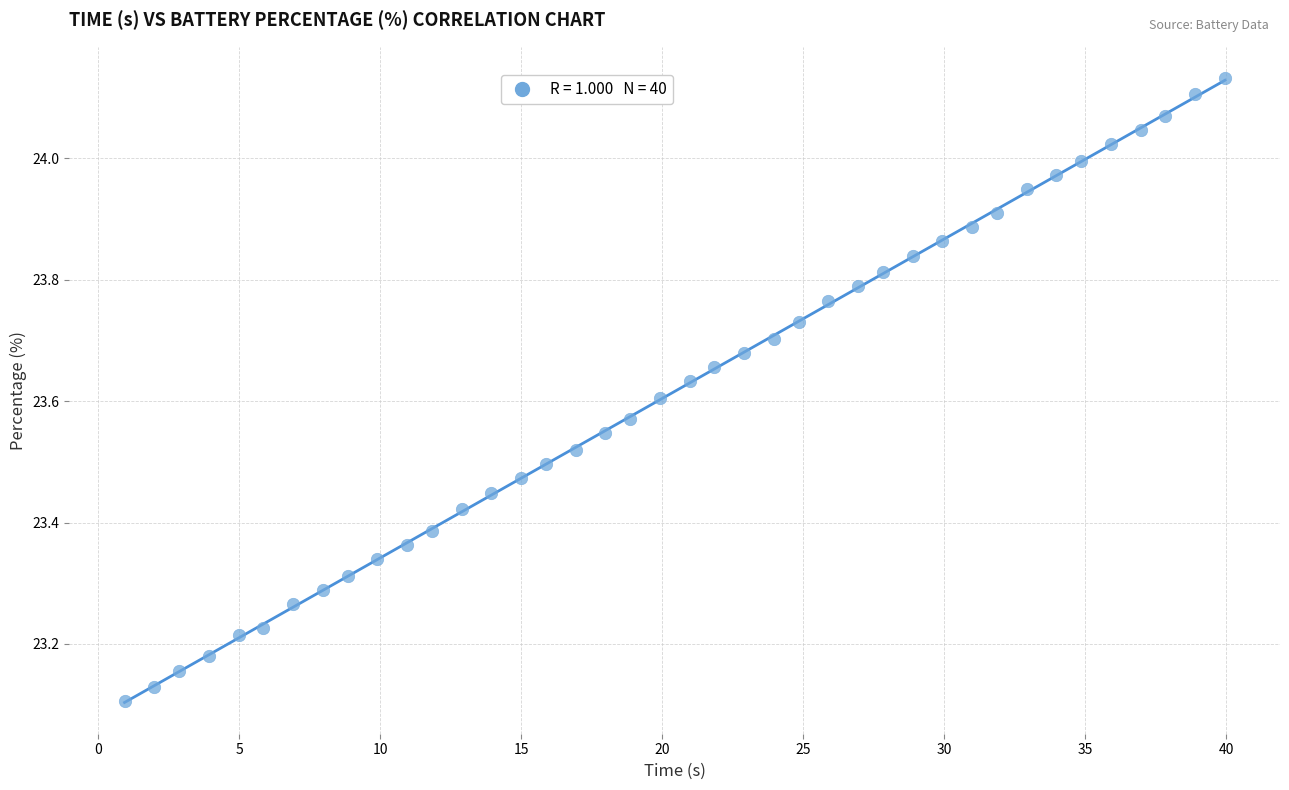

What is the range of Y values (max minus min)?

1.0